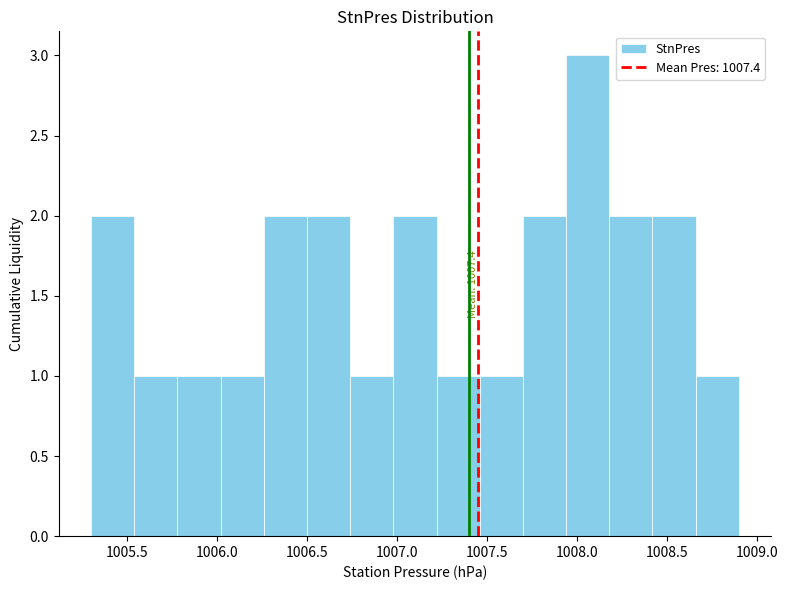

Over which range of the x-axis is the bar tallest?

1007.94 to 1008.18